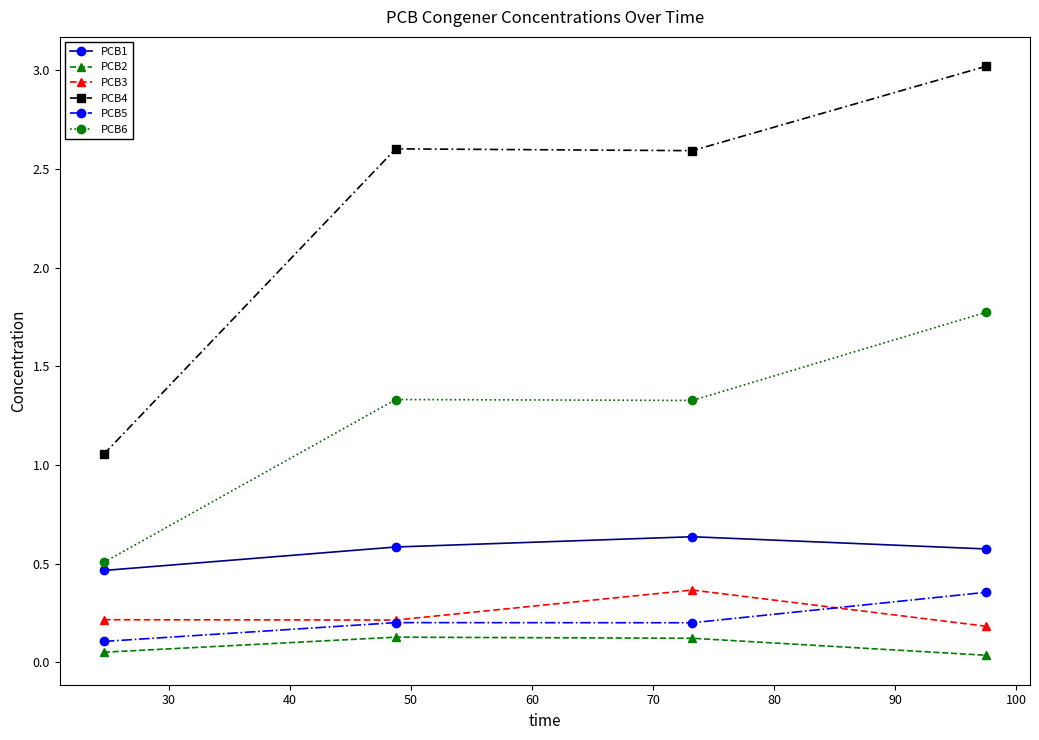

What is the greatest value displayed?

3.0